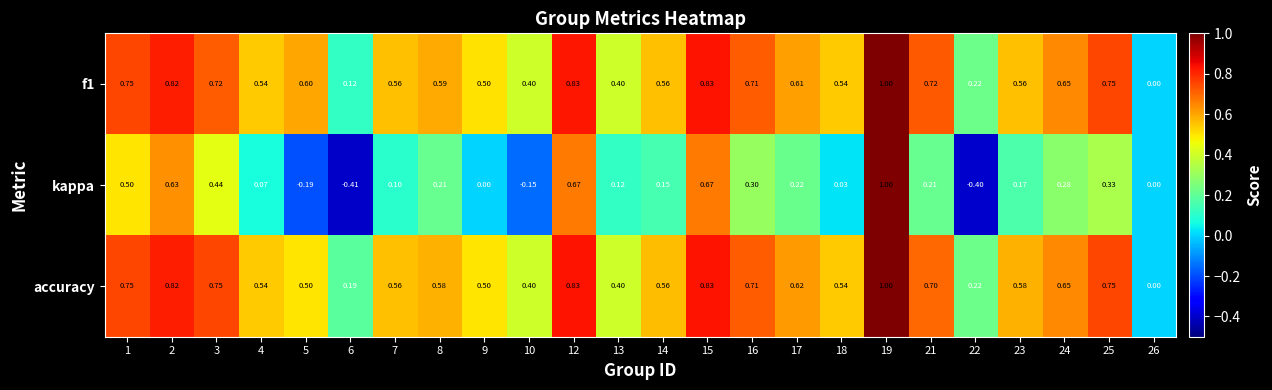

Rank the series at 8 from highest to lowest value.

f1, accuracy, kappa